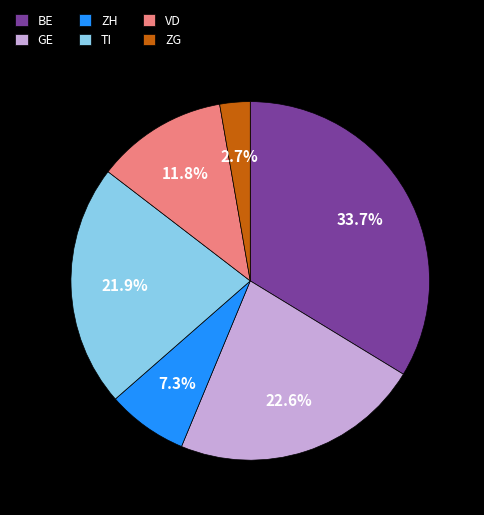

To the nearest percent, what is the difference between the largest and smallest slice percentages?

31%